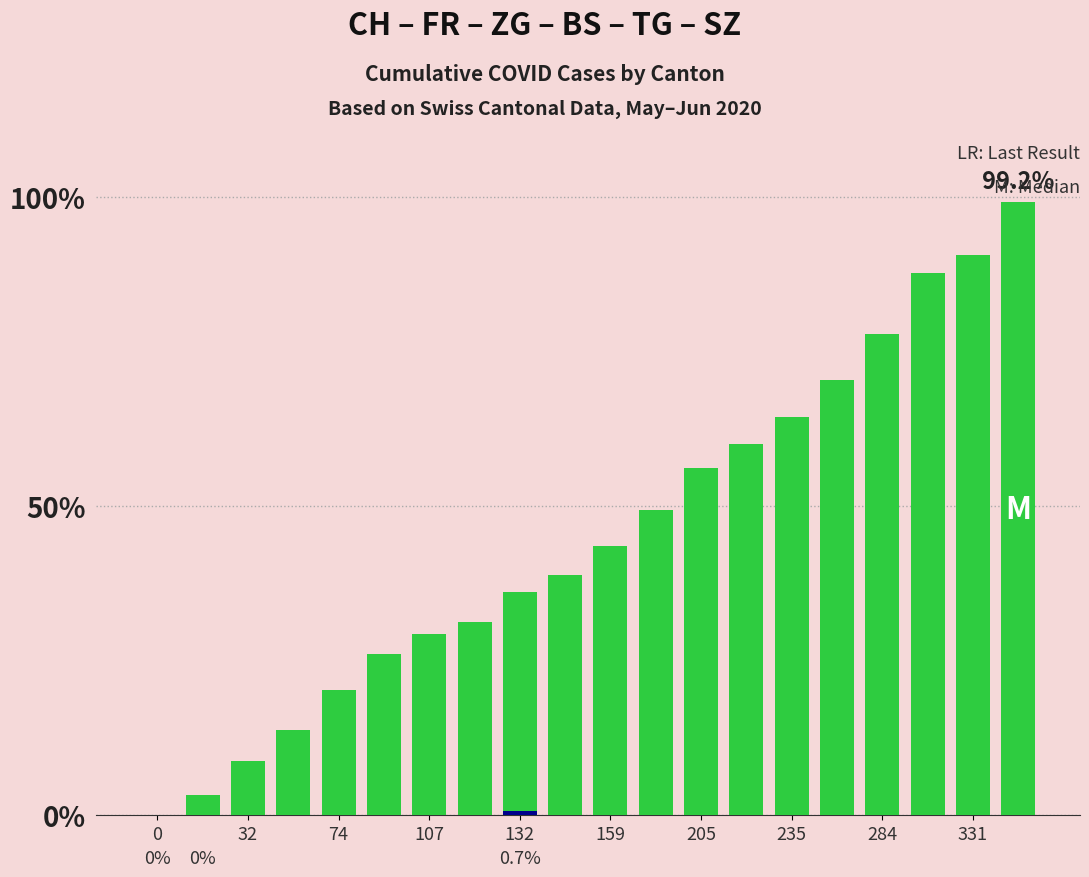

What position from the left is 74?

5